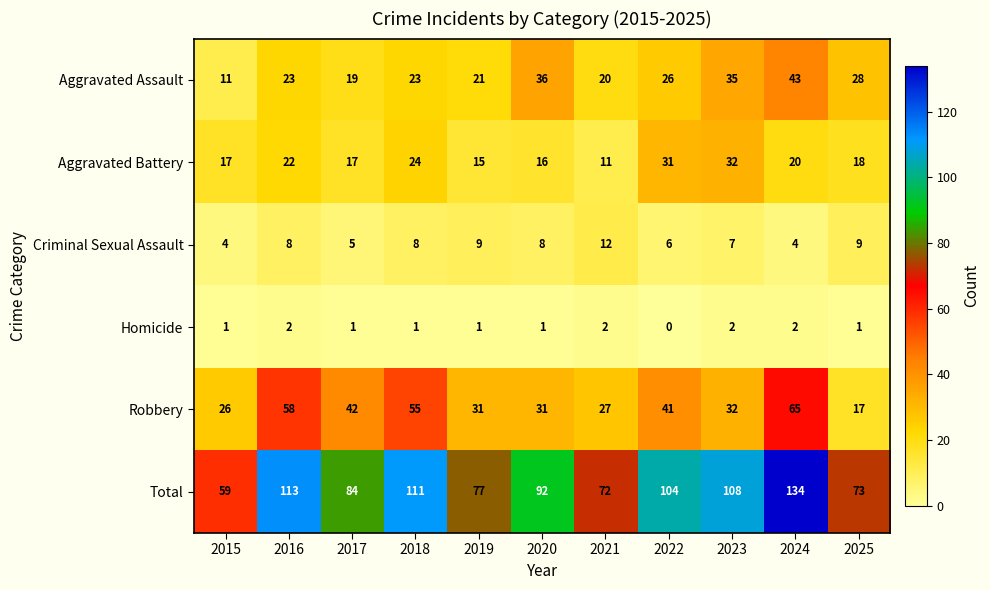

Which series changed the most between 2021 and 2025?

Robbery